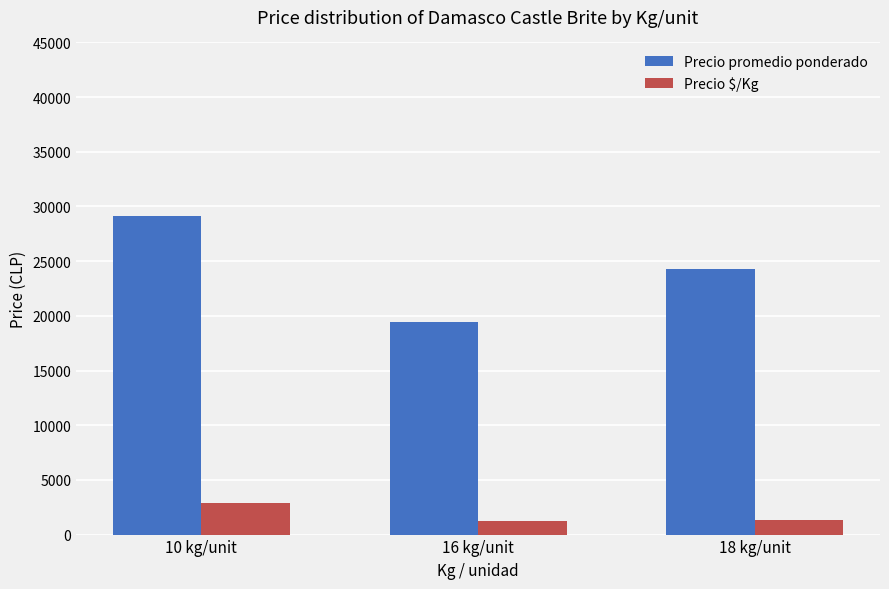

Where does the Precio promedio ponderado series first go above 24311?

10 kg/unit